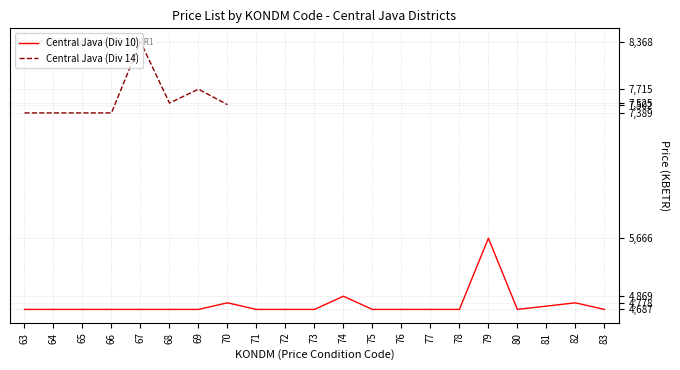

The Central Java (Div 10) series shows 4732.5 at 81. True or false?

True